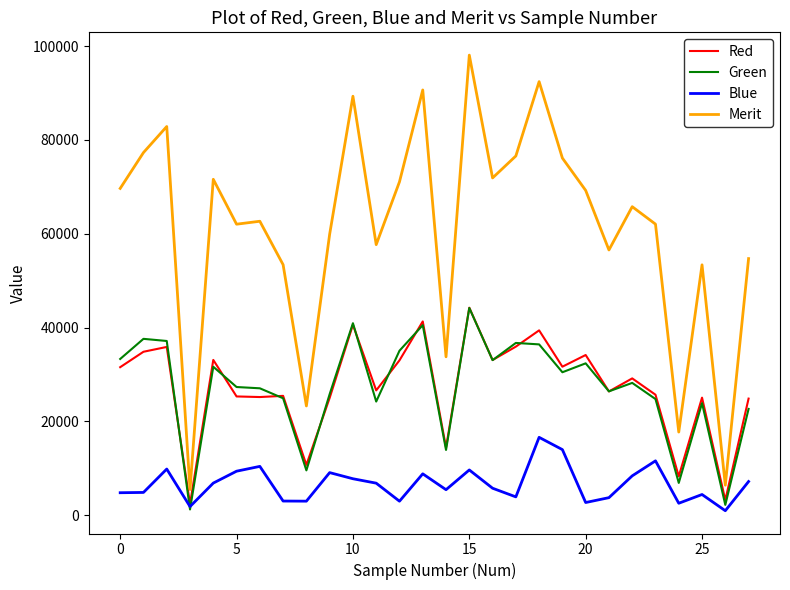

Which series has the largest range (max minus min)?

Merit